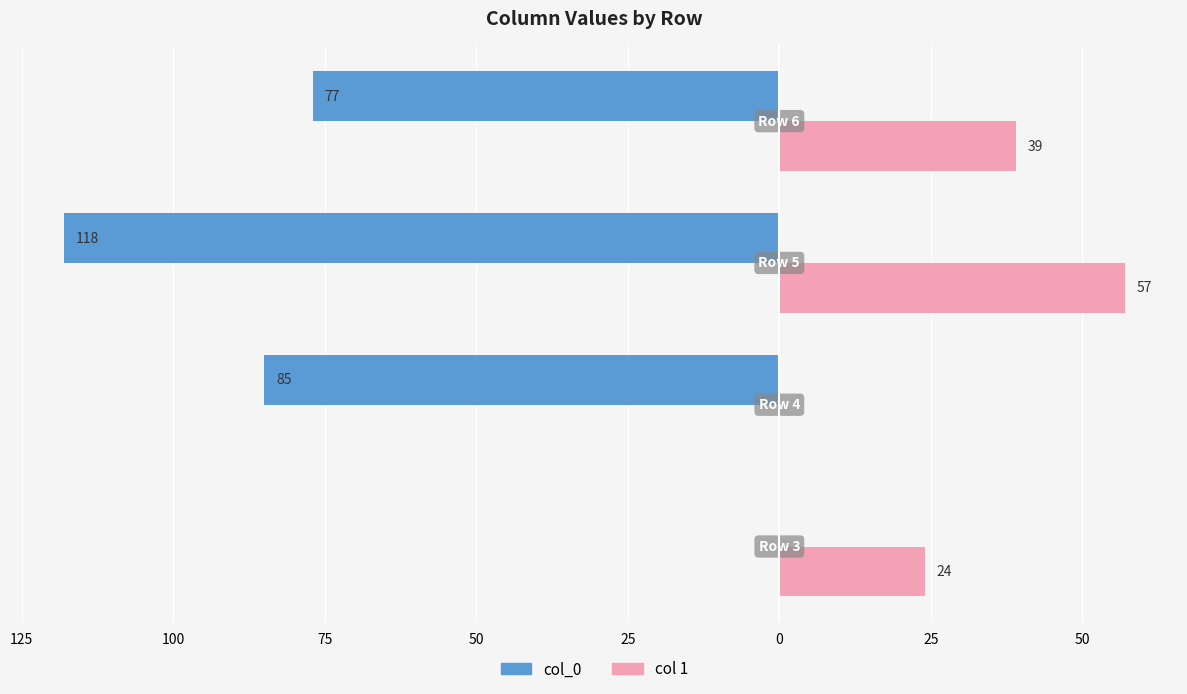

Are the bars horizontal?

Yes